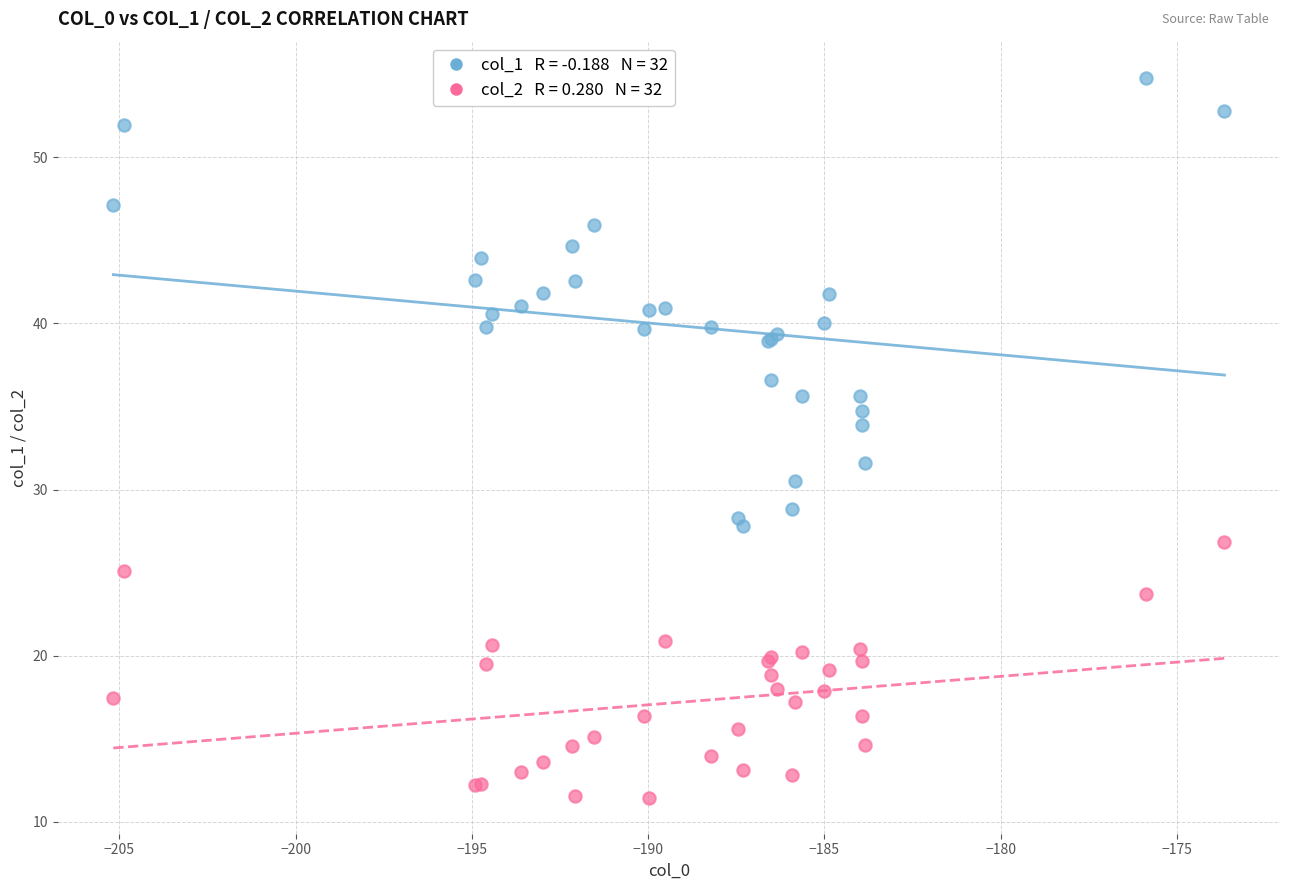

Across all series, what Y value is closest to 33?

33.9